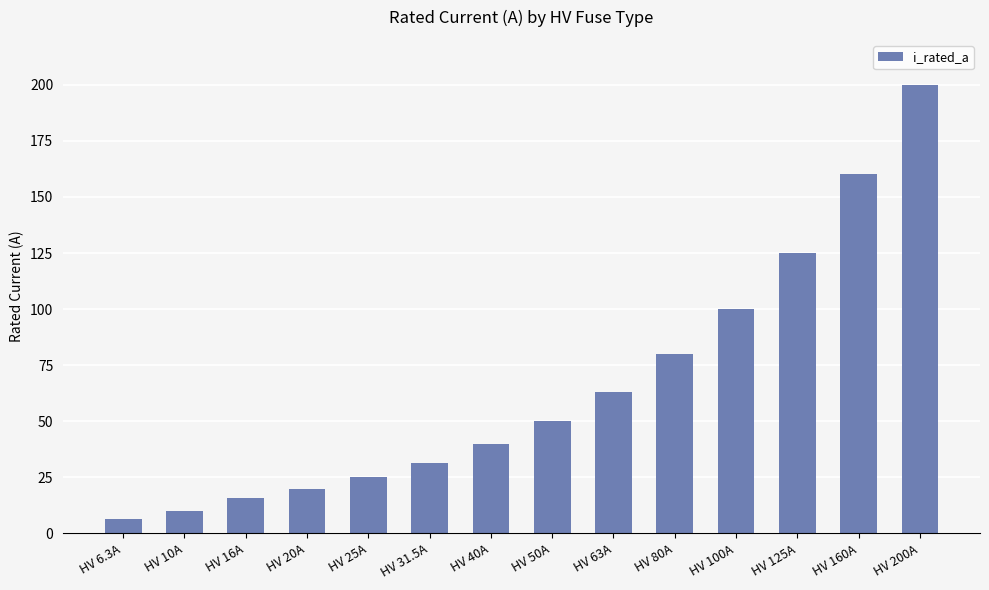

Reading right to left, extract all data points from this chart.

200.0	160.0	125.0	100.0	80.0	63.0	50.0	40.0	31.5	25.0	20.0	16.0	10.0	6.3